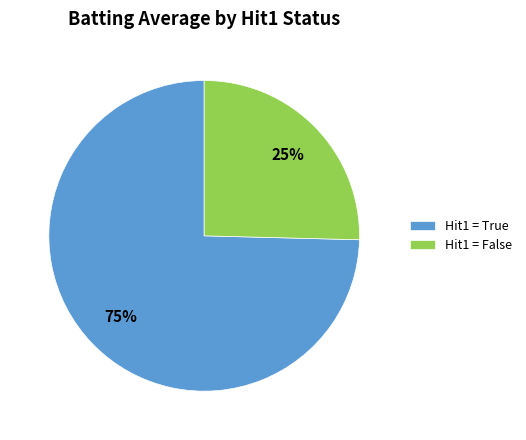

Combined, do Hit1 = True and Hit1 = False account for over 50%?

Yes